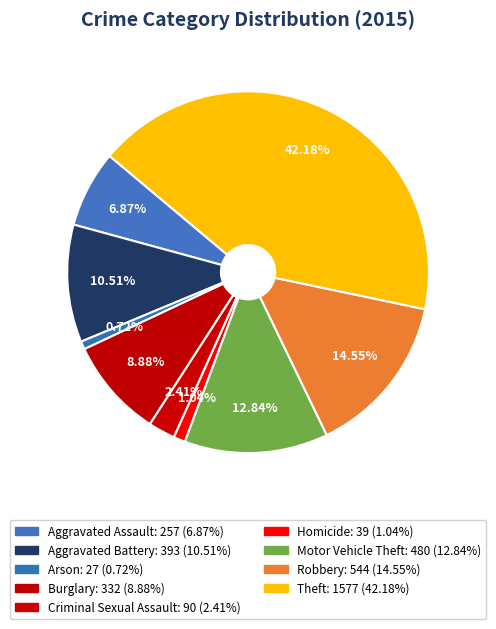

Count the number of slices in the pie.

9